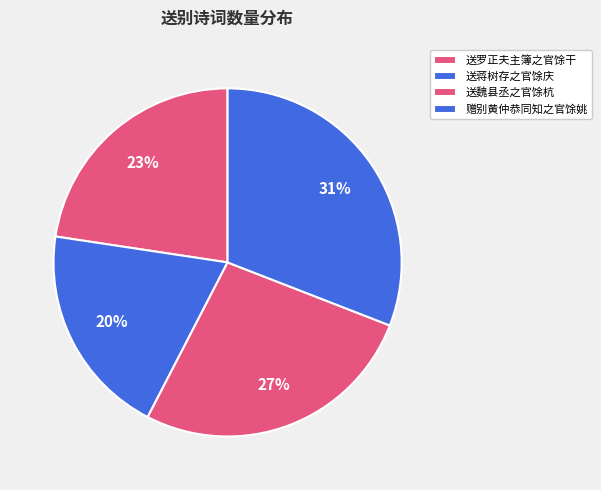

Is there any slice that represents more than half of the pie?

No